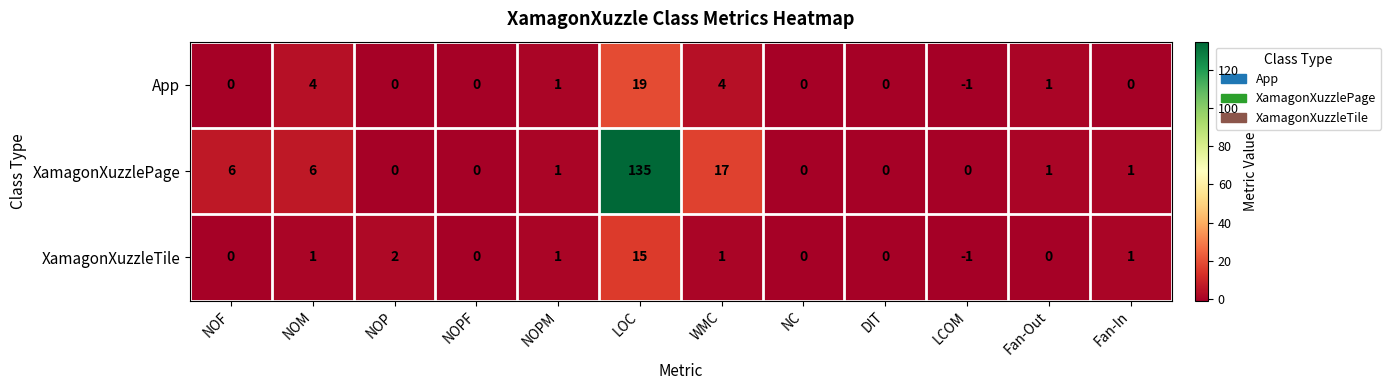

At which category does the chart reach its peak across all series?

LOC